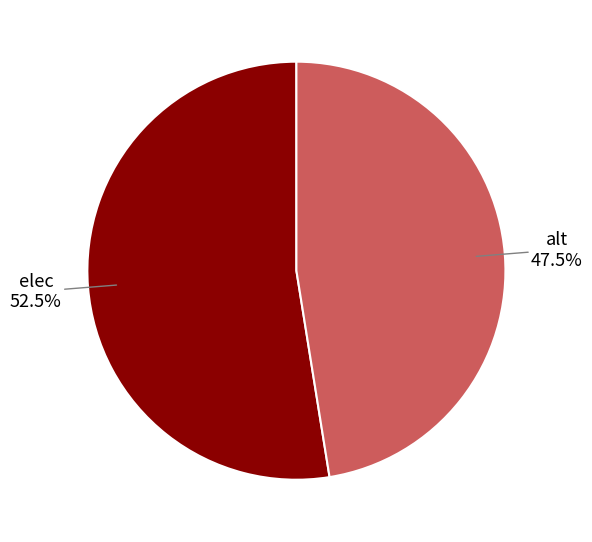

Does any single category account for the majority?

Yes